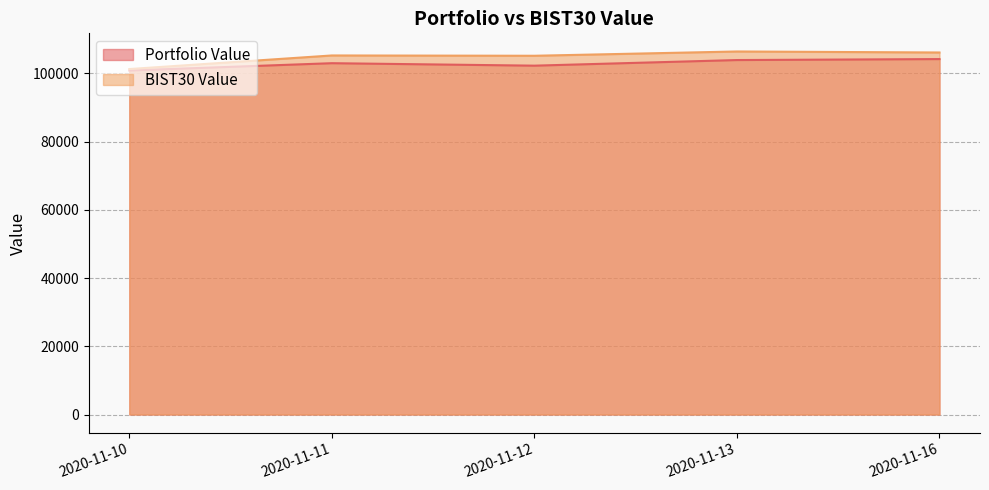

What is the value of the Portfolio Value point at the 5th from the left?

104169.2